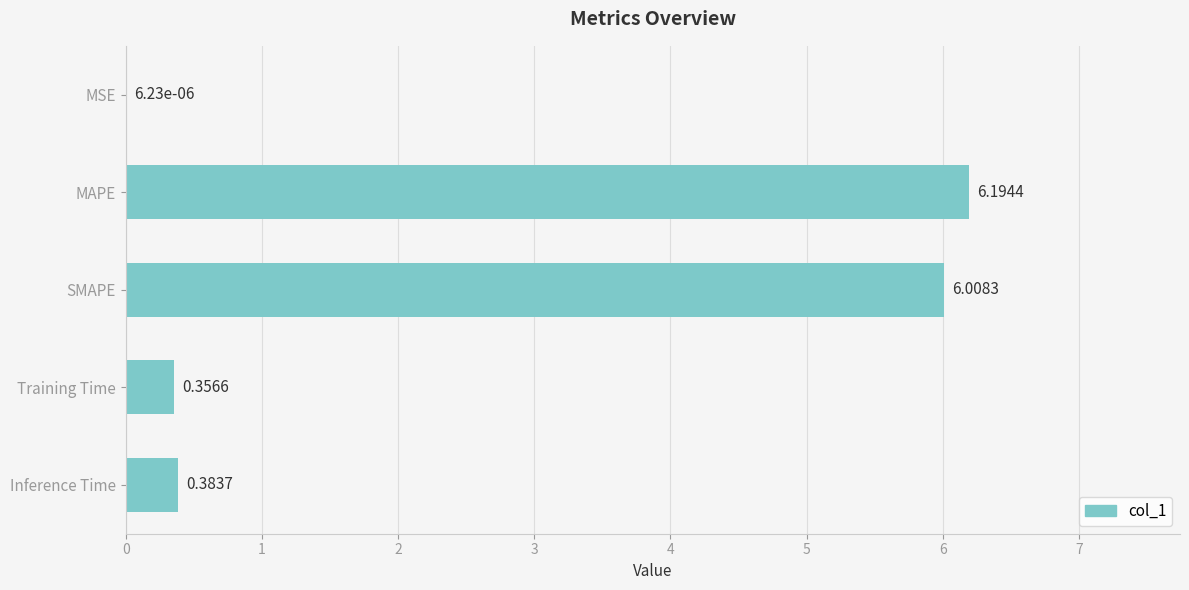

What is the sum of all values?

12.9